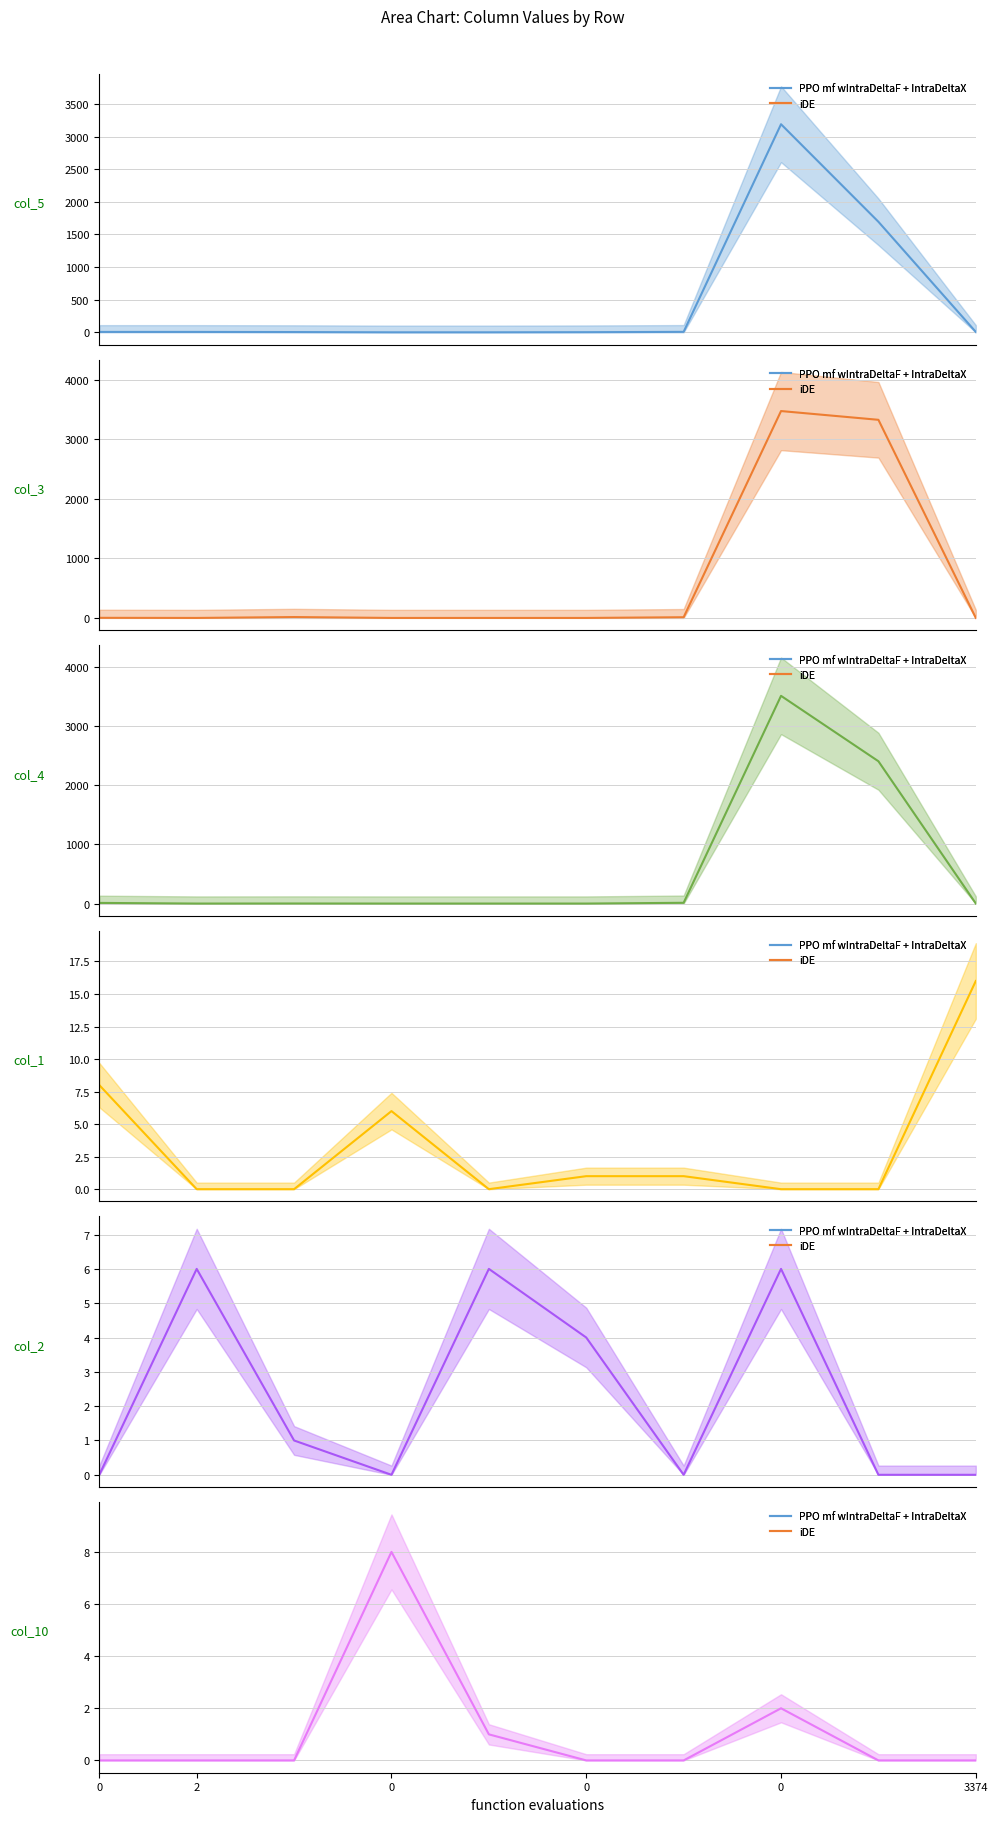

How many values in the col_4 series are below 1?

4